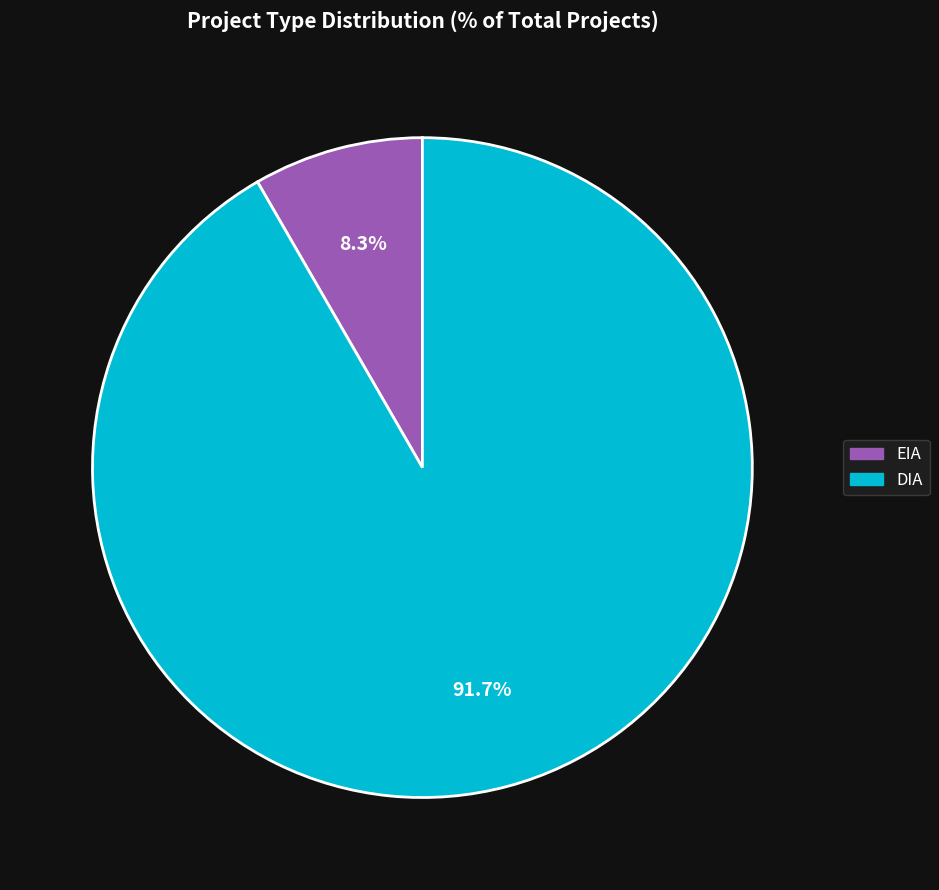

What is the ratio of the value at EIA to the value at DIA?

0.1